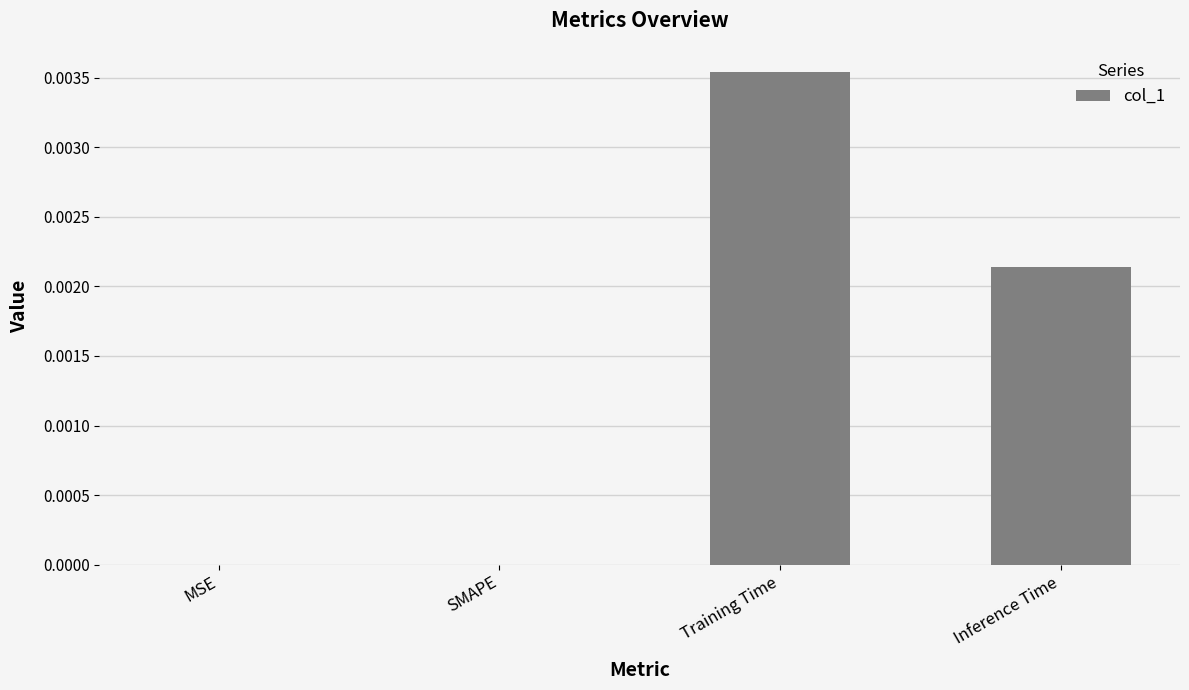

At which category does the chart reach its peak across all series?

Training Time